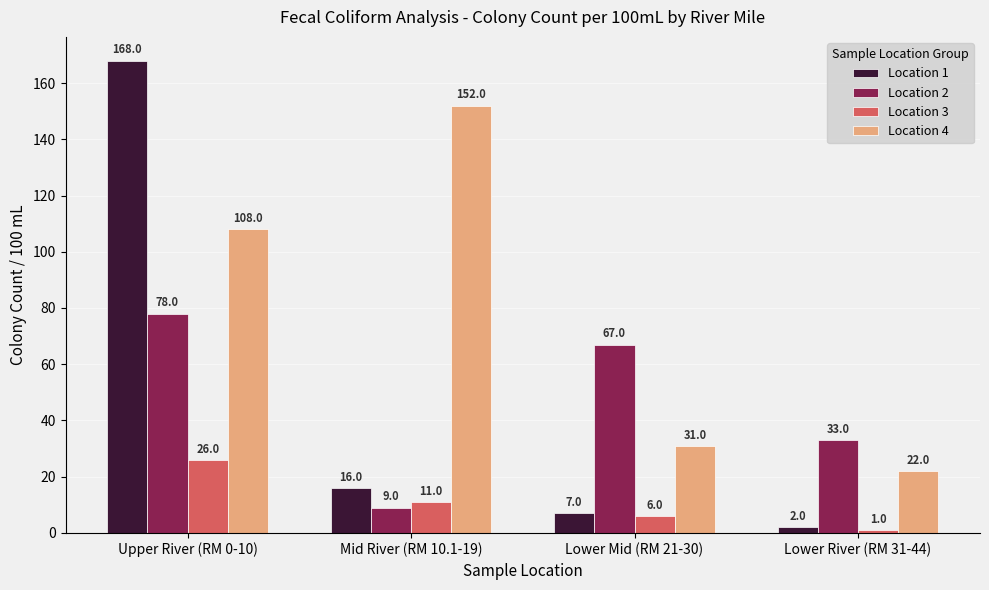

Count the Location 2 values in the range 33 to 78.

3